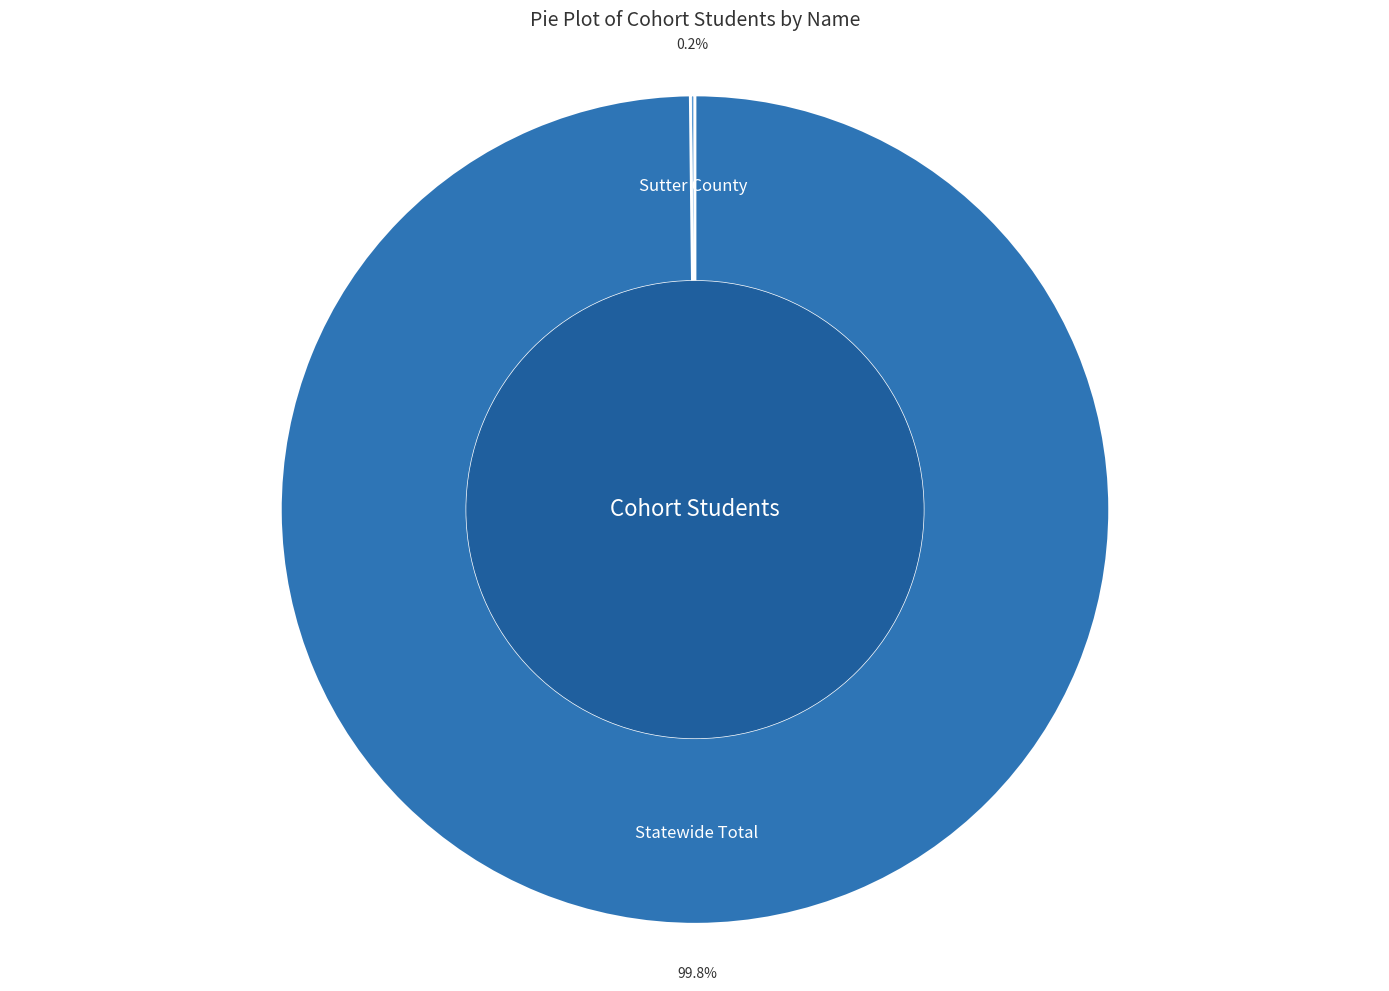

Does any single category account for the majority?

Yes